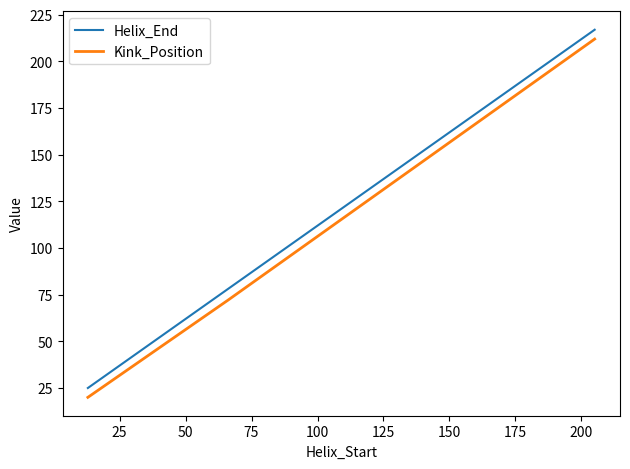

What is the difference between the second highest and minimum values in the Kink_Position series?

52